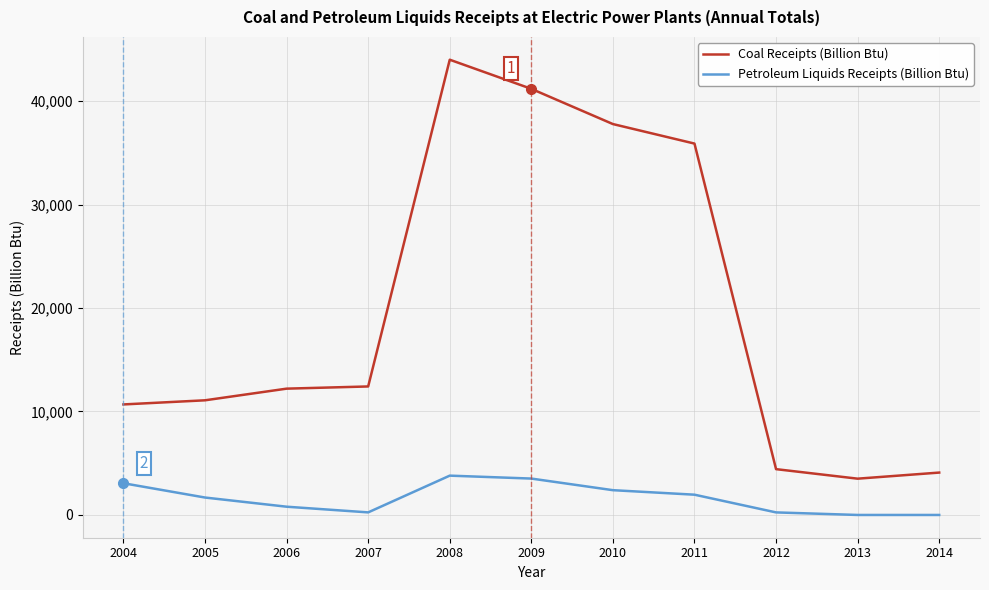

Which category has the highest value across all series?

2008